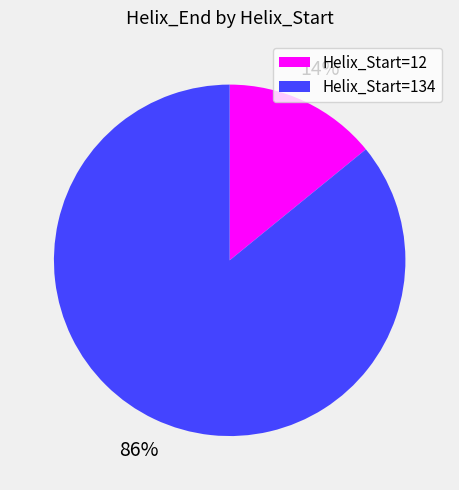

Is it true that Helix_Start=134 is 86% of the pie?

True